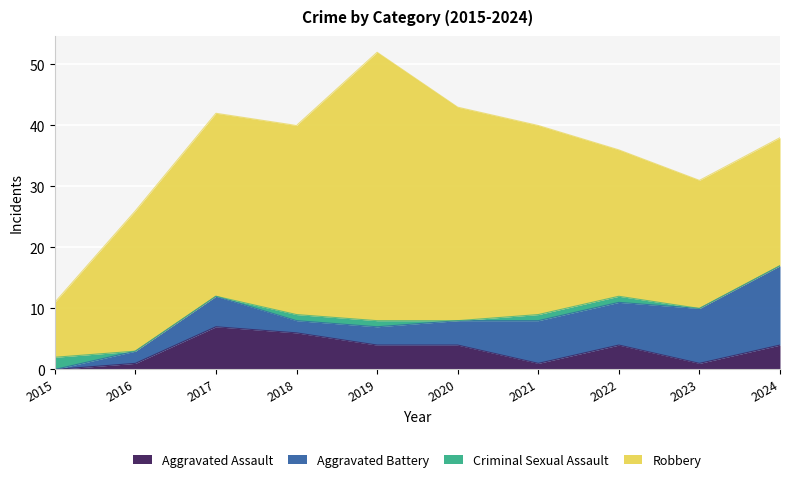

At how many categories does at least one series exceed 9?

9